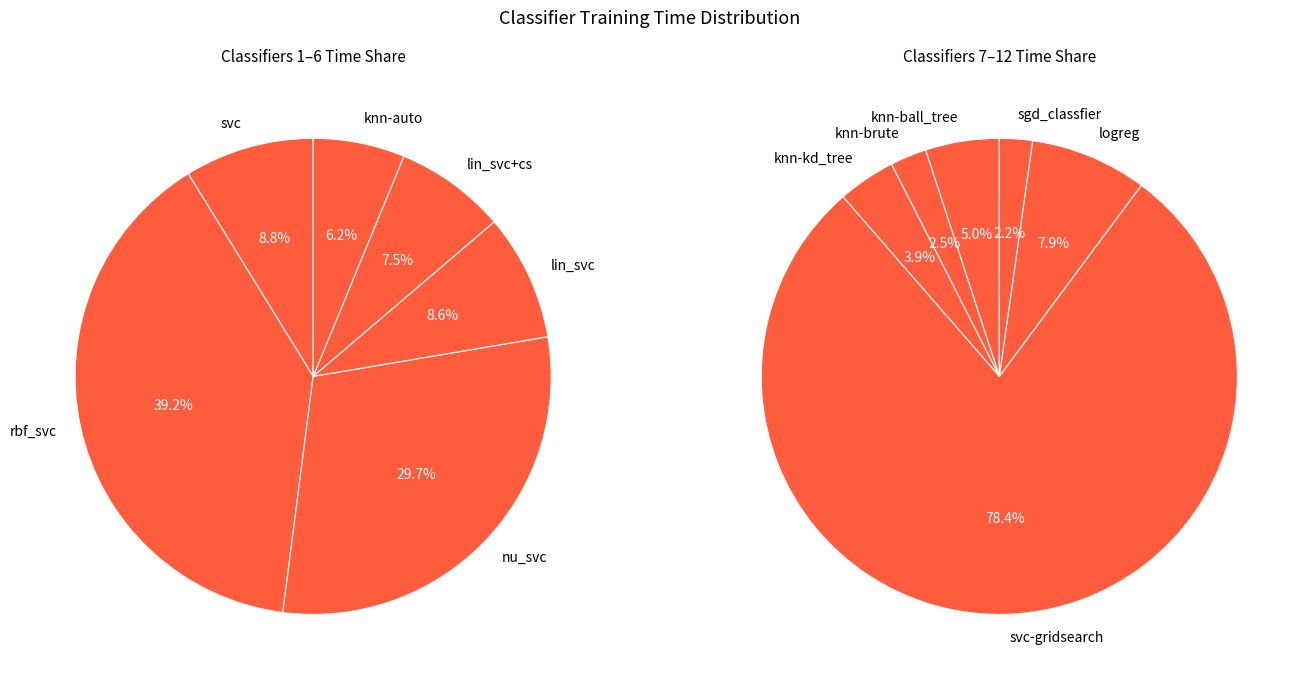

Which category has the smallest portion of the pie?

sgd_classfier